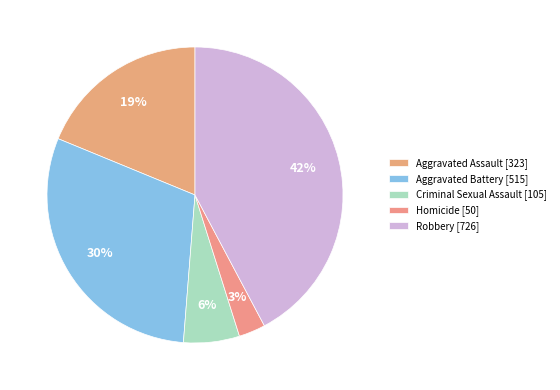

What is the smallest slice in the pie chart?

Homicide